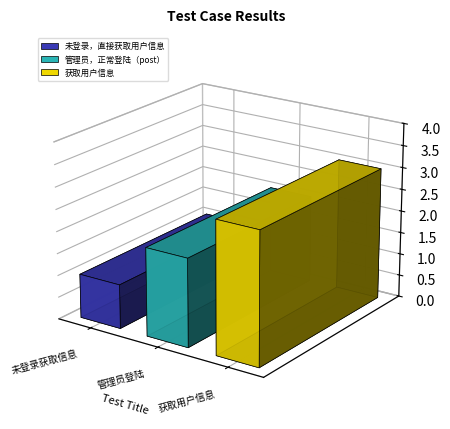

How many values are between 1 and 3?

3